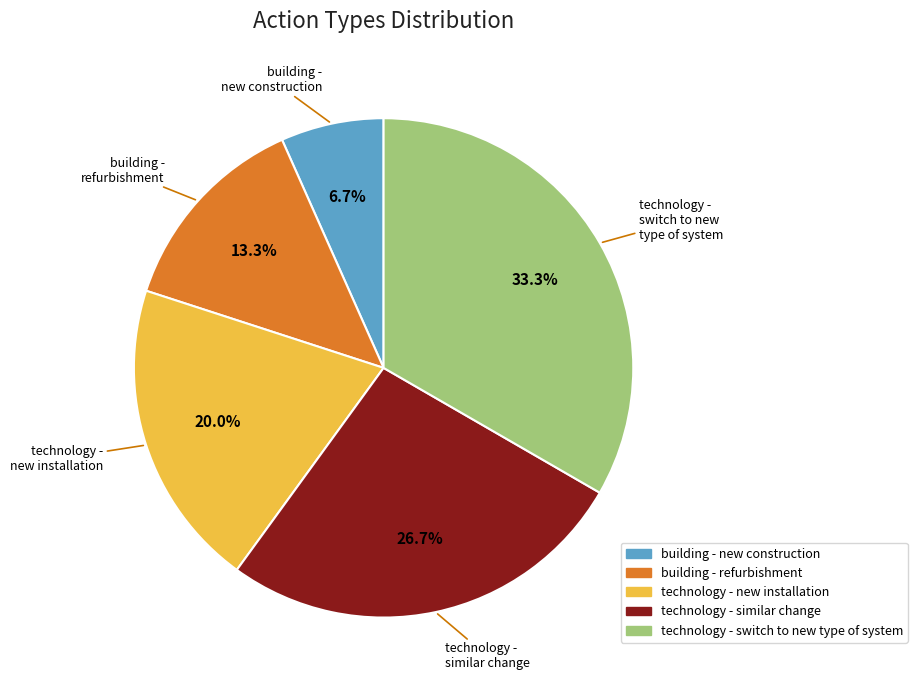

To the nearest percent, what portion does technology - new installation represent?

20%